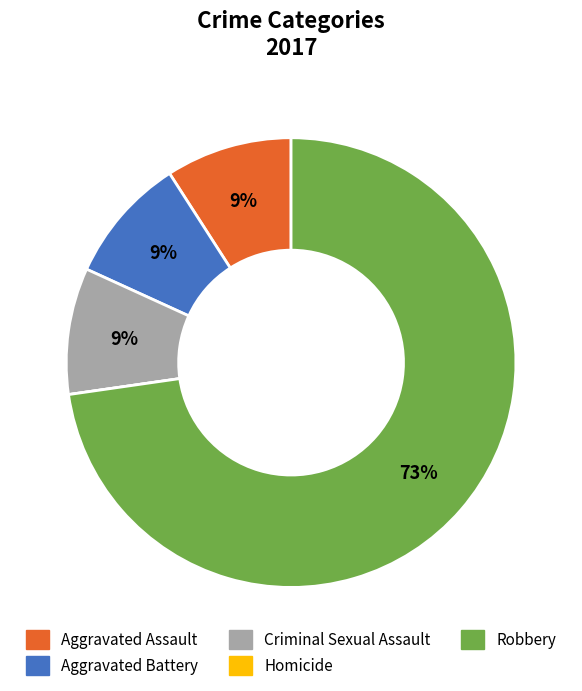

Do Aggravated Assault and Aggravated Battery together represent more than half of the pie?

No